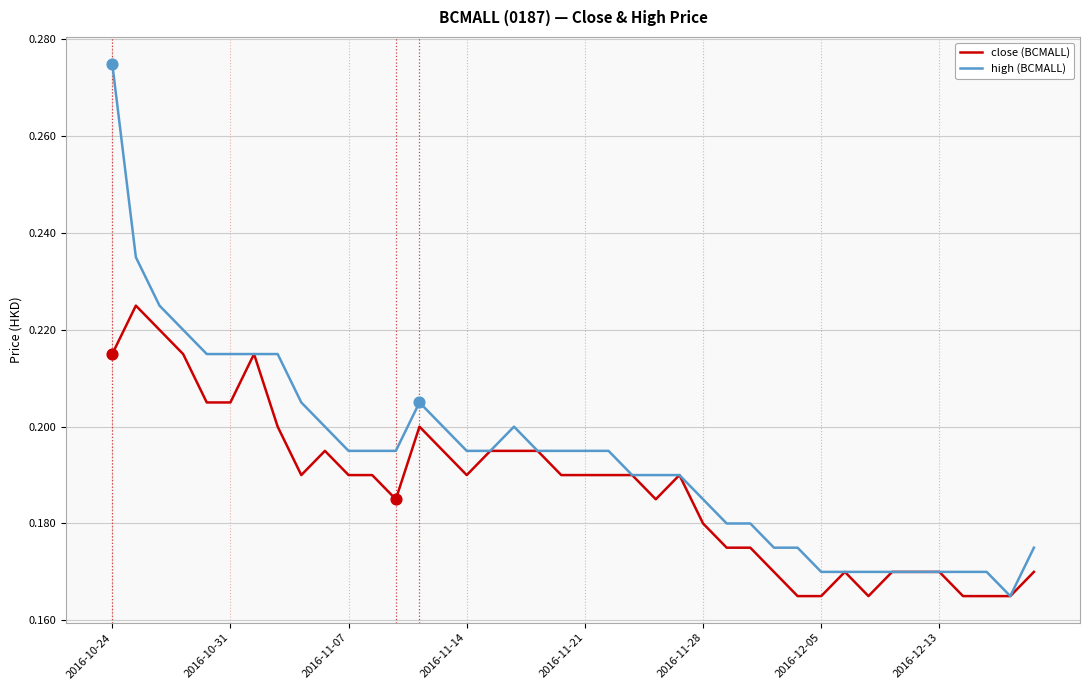

Which series has the largest total across all categories?

high (BCMALL)